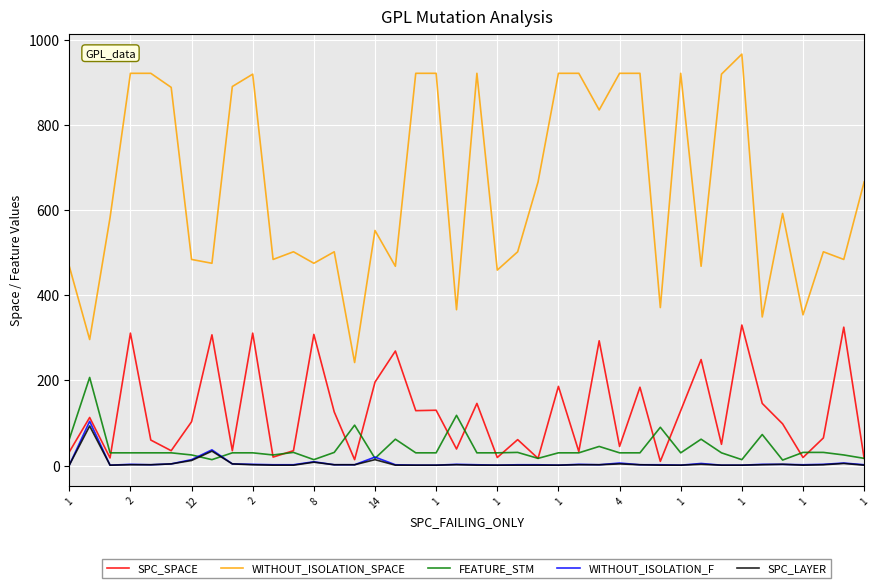

Does the chart have visible grid lines?

Yes